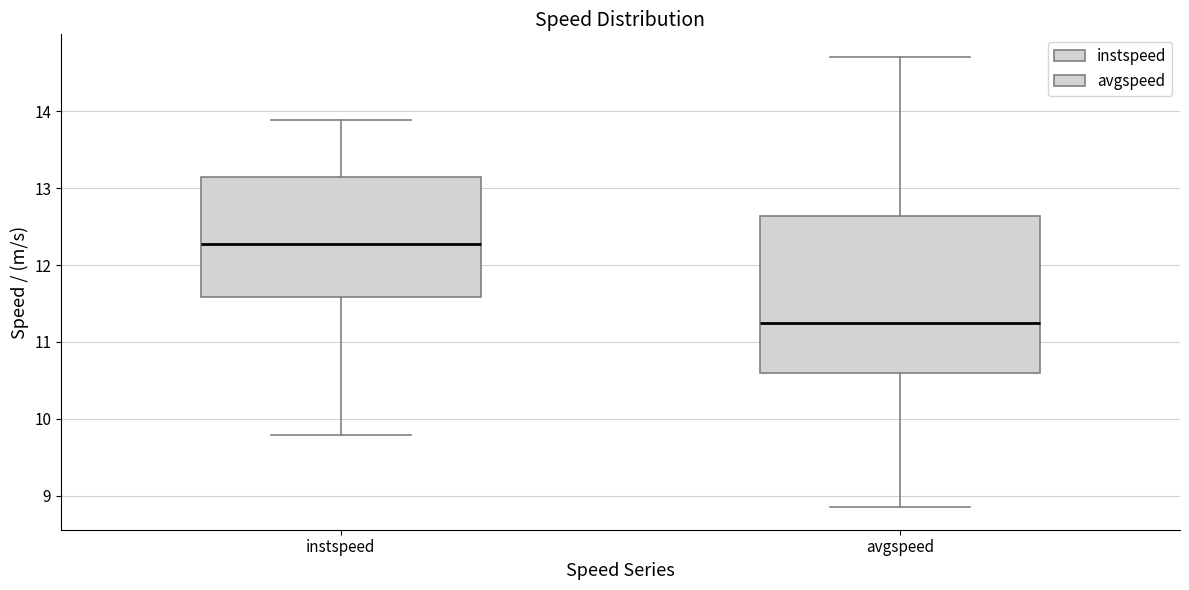

Reading left to right, transcribe this box plot: for each box, give where its median line is, the range the box spans, and where its two whiskers end, as read against the y-axis. The values are not printed on the chart, so give them approximately, as read against the axis.

instspeed: median 12.3, box 11.6 to 13.1, whiskers 9.8 to 13.9
avgspeed: median 11.2, box 10.6 to 12.6, whiskers 8.9 to 14.7